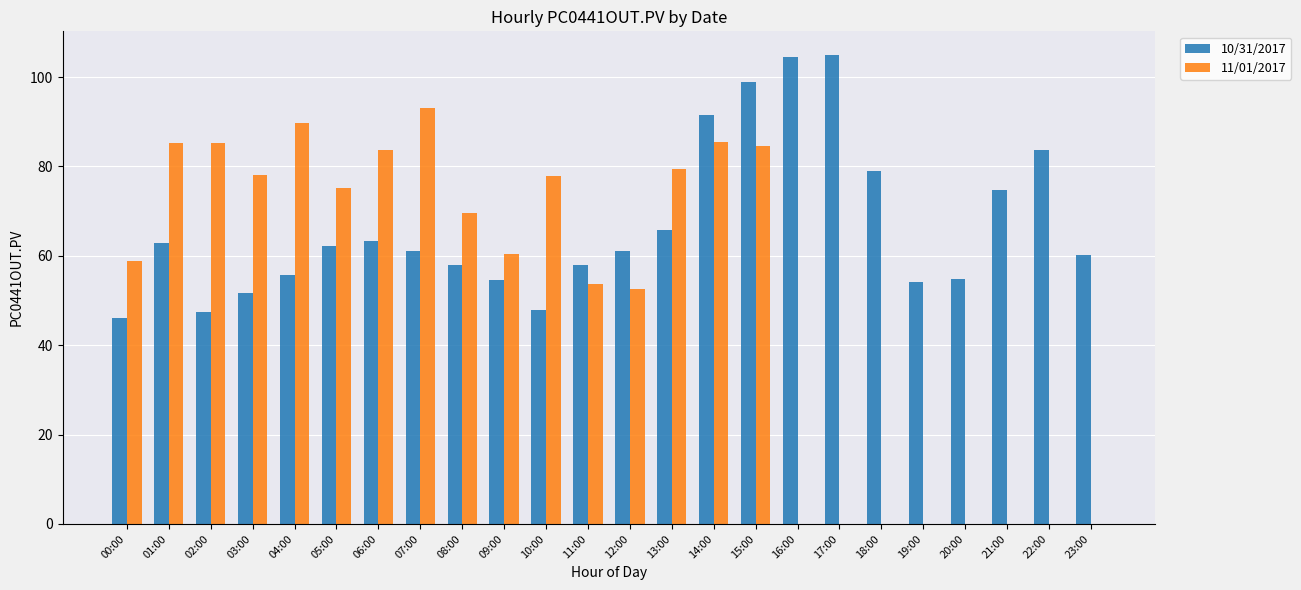

Is it true that 10/31/2017 equals 81.8 at 05:00?

False